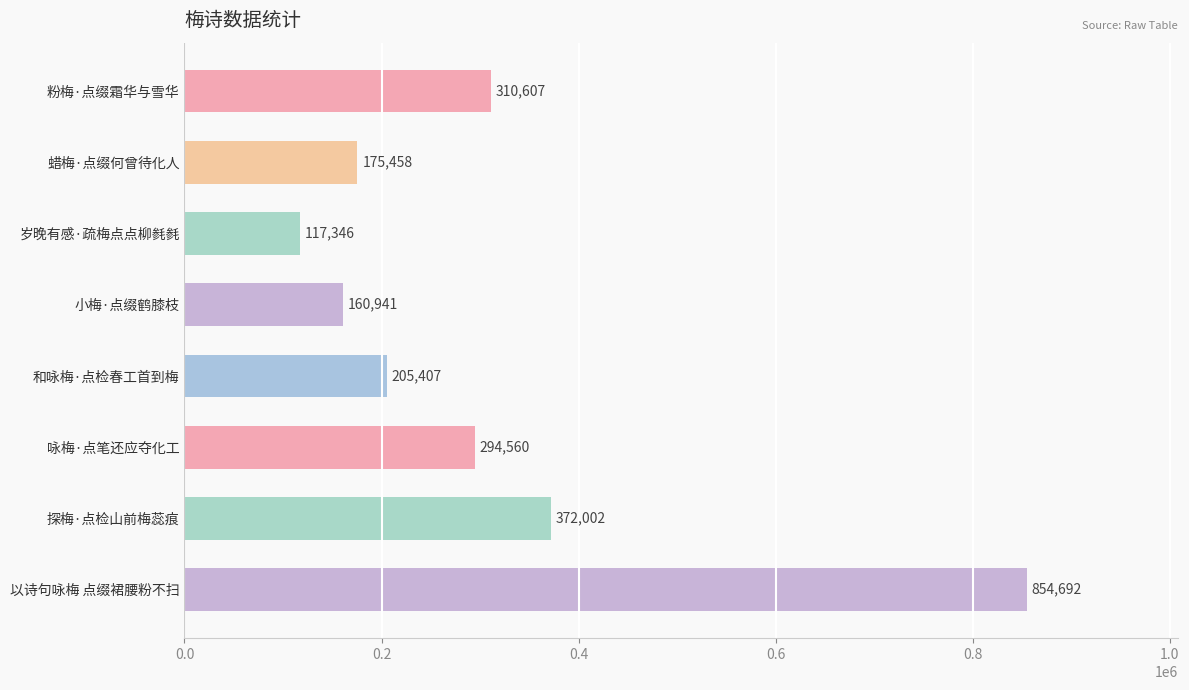

Reading top to bottom, list all the values displayed in this chart.

310607	175458	117346	160941	205407	294560	372002	854692